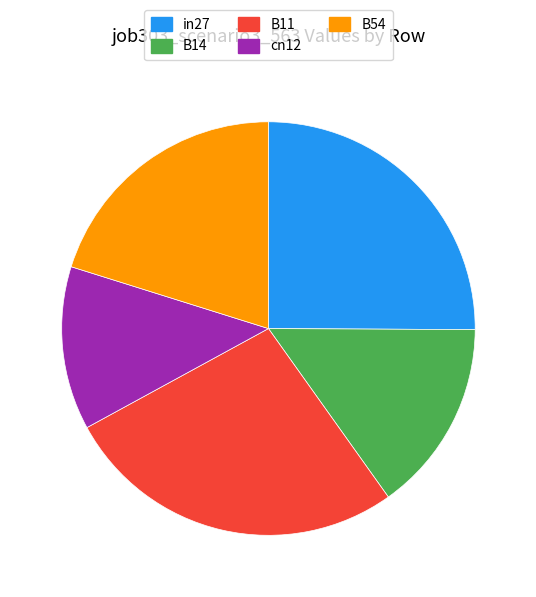

Rank the categories by value from highest to lowest.

B11, in27, B54, B14, cn12